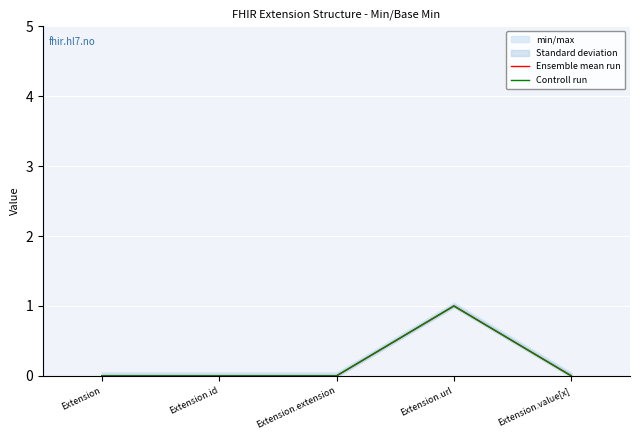

True or false: Controll run and Ensemble mean run intersect in this chart.

False